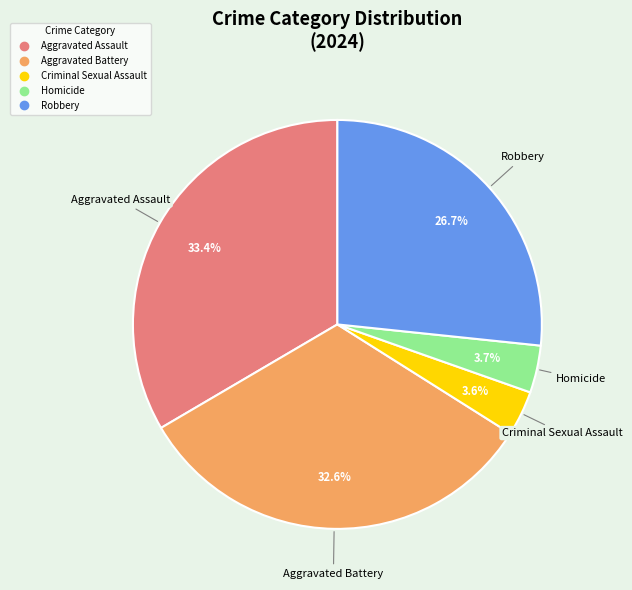

Is it true that Aggravated Battery is 22% of the pie?

False